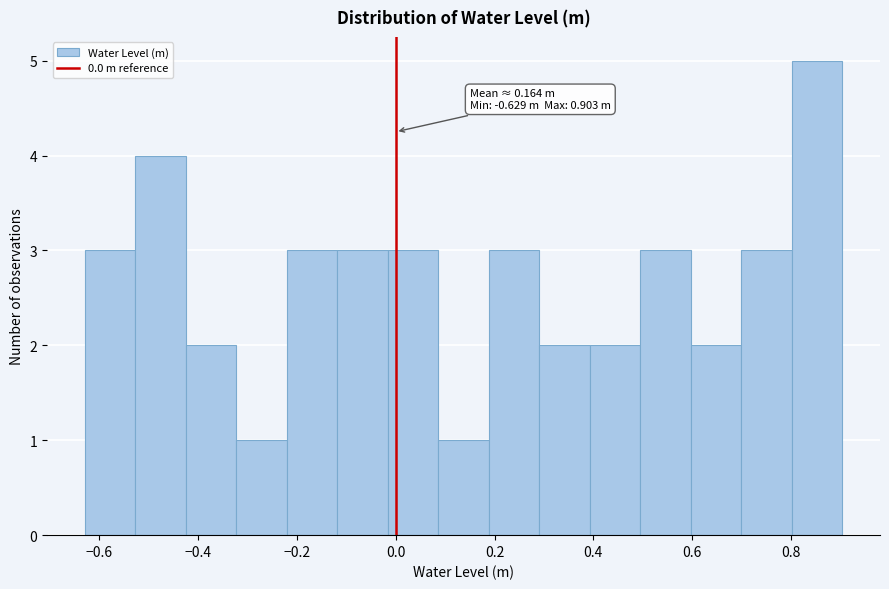

Which range on the x-axis has the tallest bar?

0.80 to 0.90